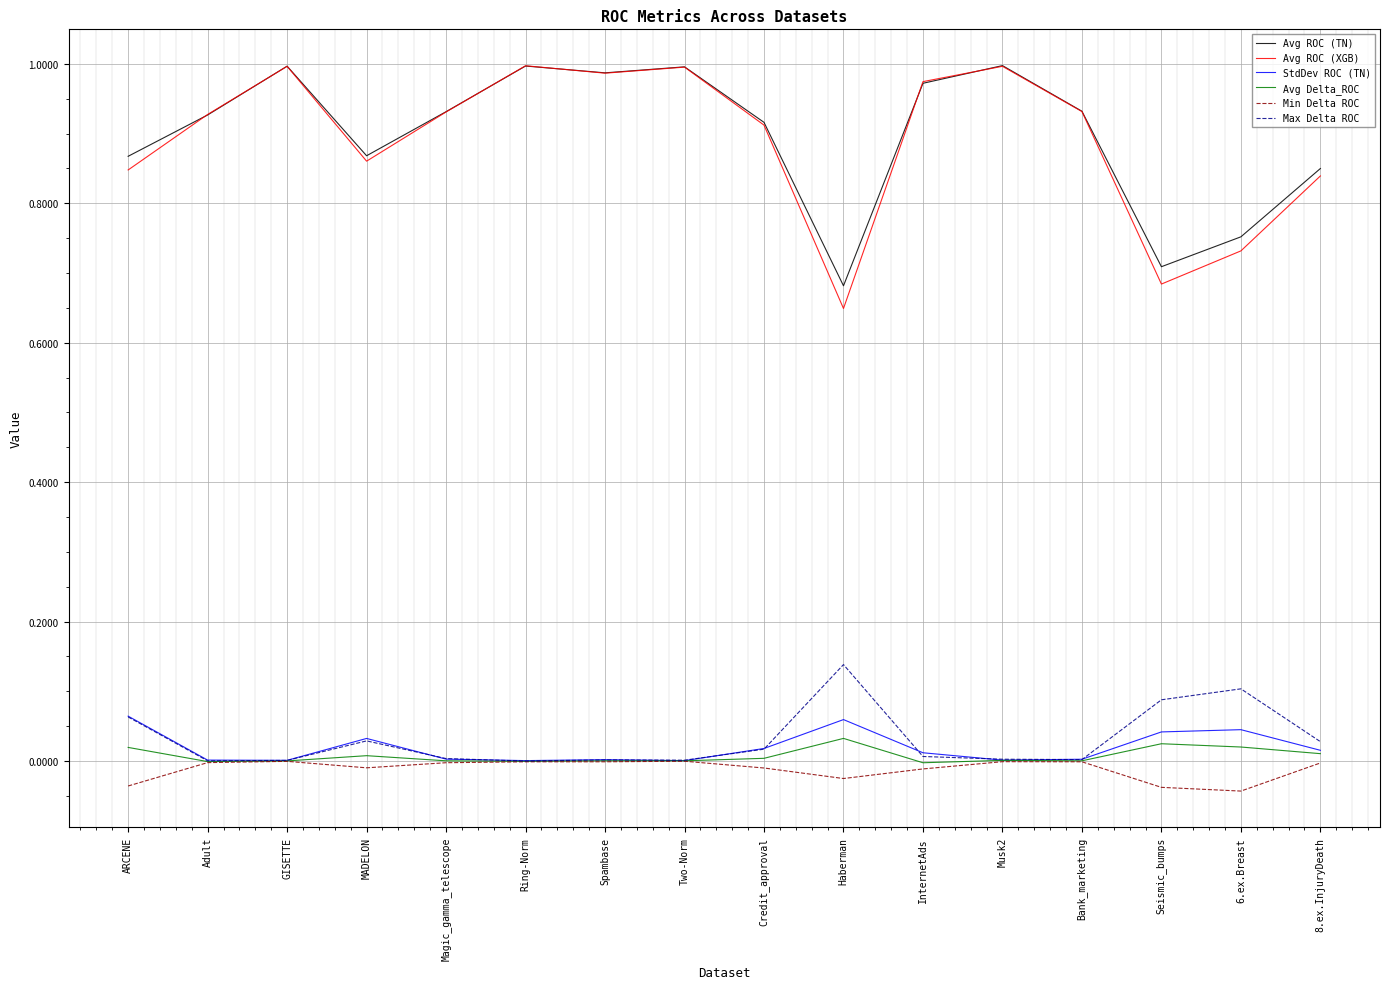

Count the number of data series in this chart.

6